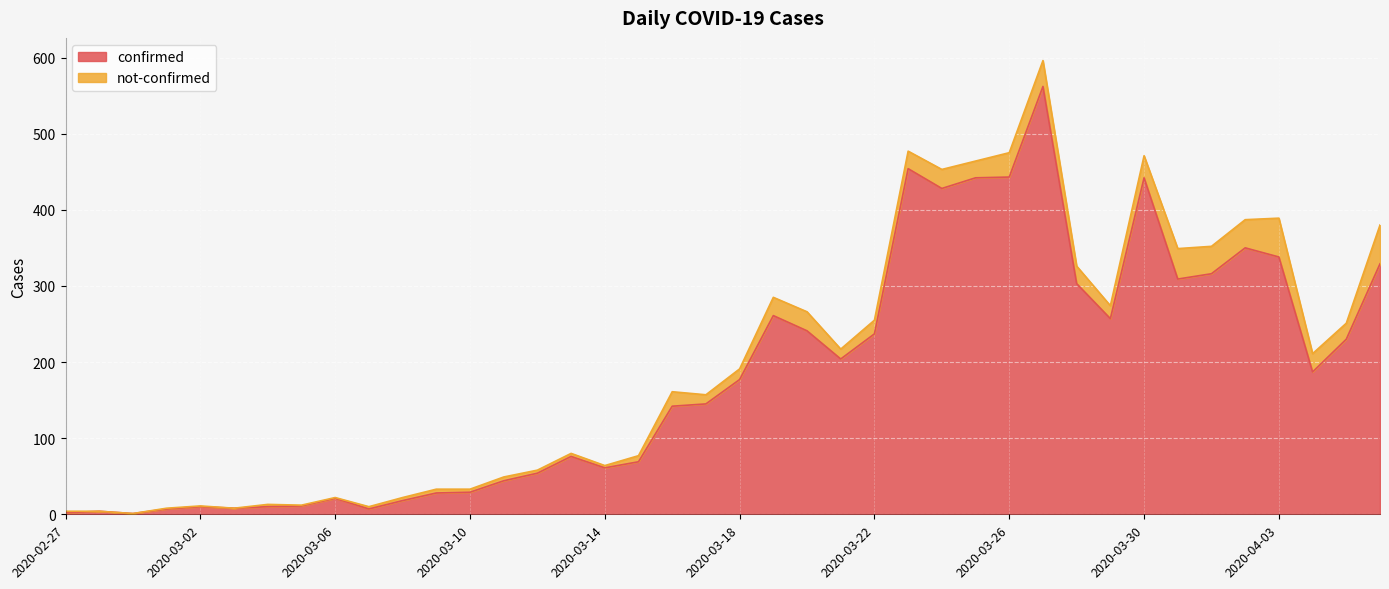

Where is the first local minimum?

2020-02-29